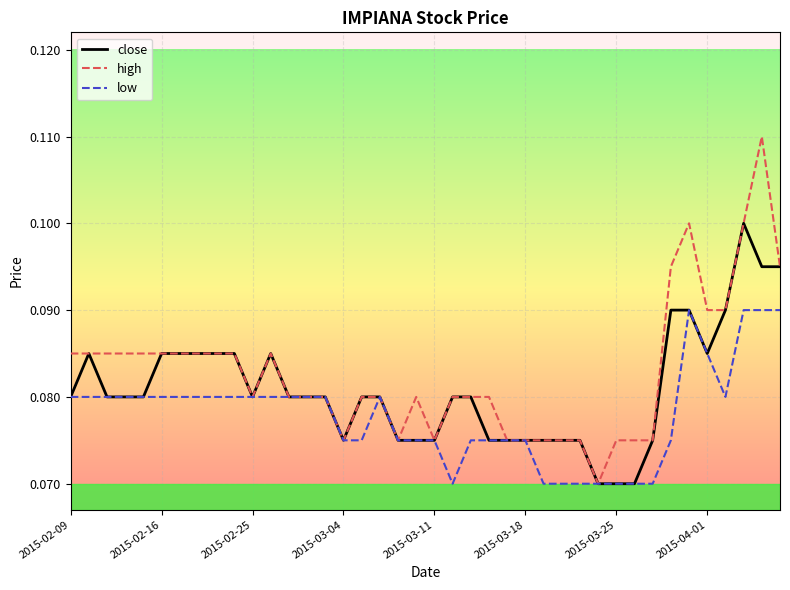

Rank the series by their maximum value, from lowest to highest.

low, close, high